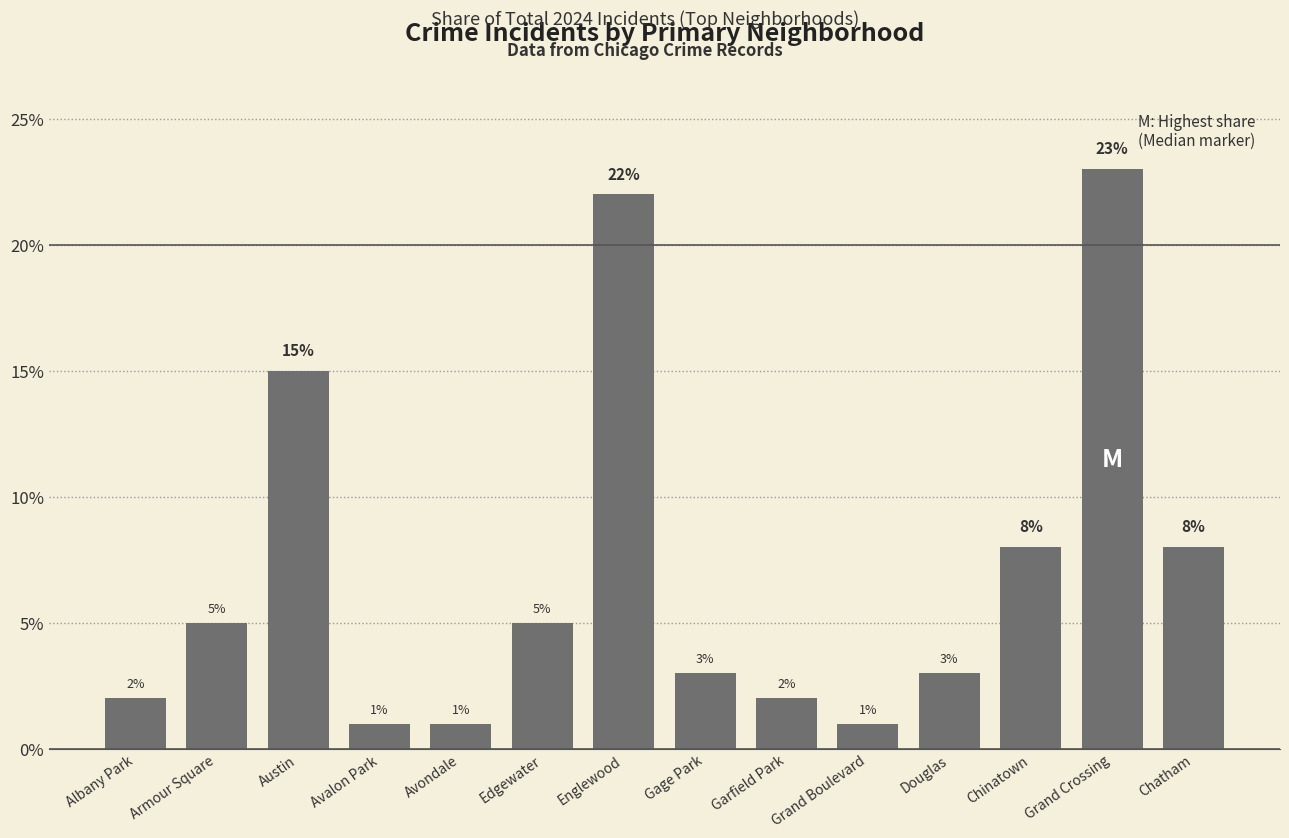

How many distinct data groups are displayed?

1